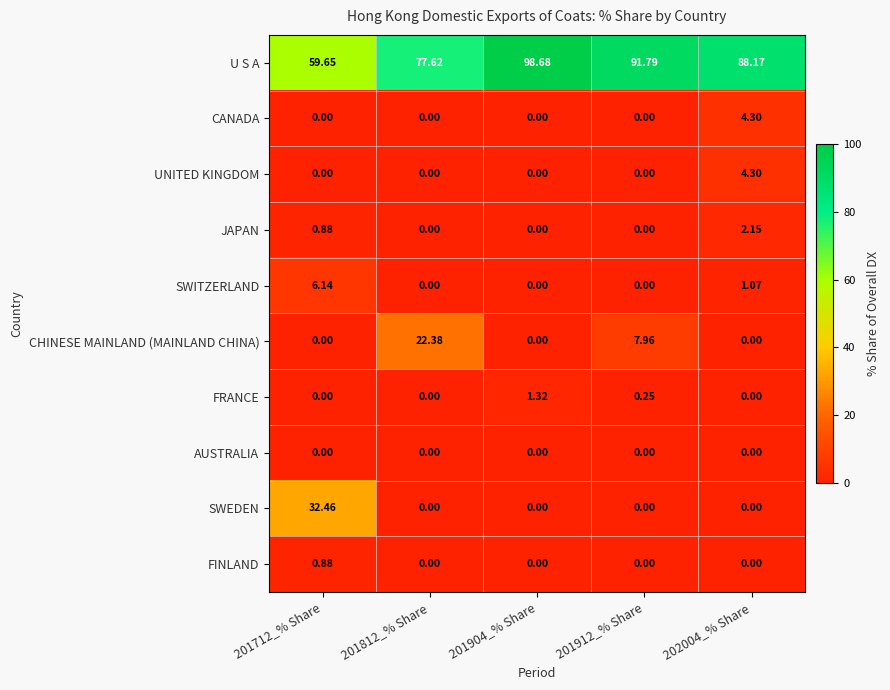

Between 201904_% Share and 201912_% Share, which series saw the biggest shift?

CHINESE MAINLAND (MAINLAND CHINA)